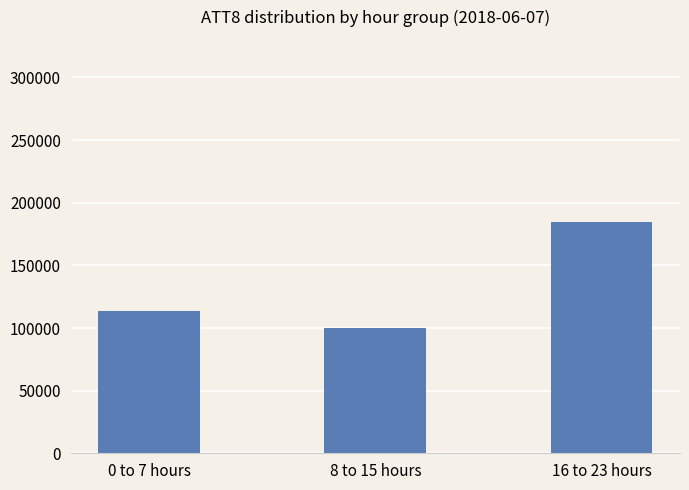

At which label is the value closest to 142350?

0 to 7 hours